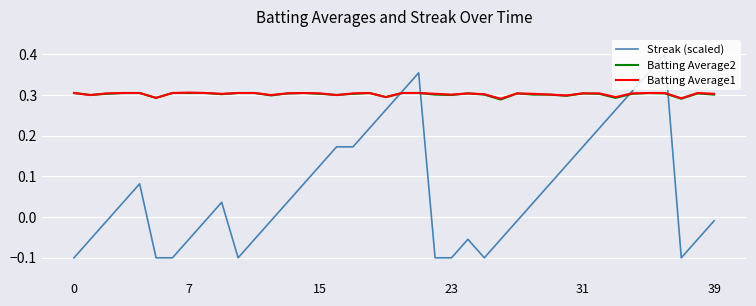

How many interior local peaks does the Batting Average2 series have?

7